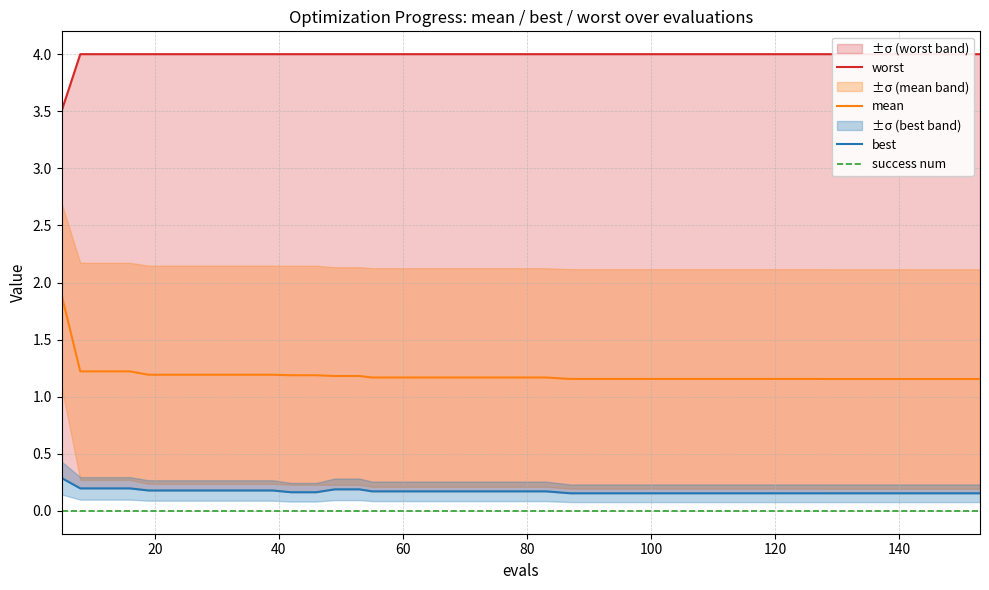

True or false: success num and mean intersect in this chart.

False